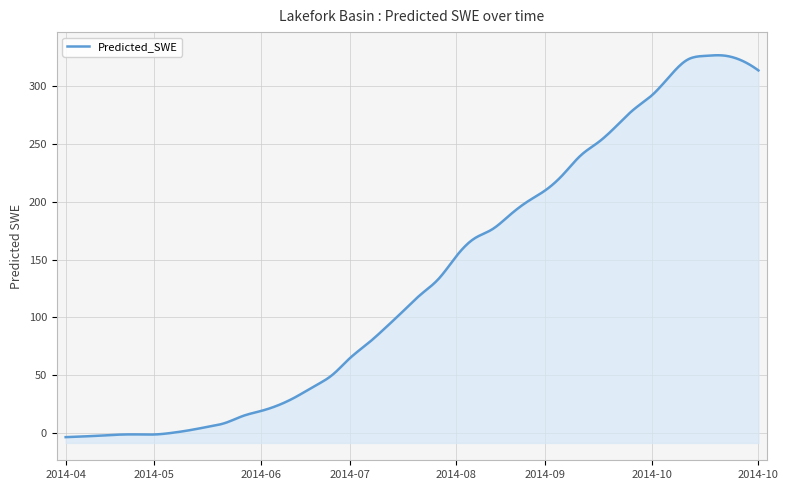

How many interior local valleys (lower than both neighbors) does the data have?

1